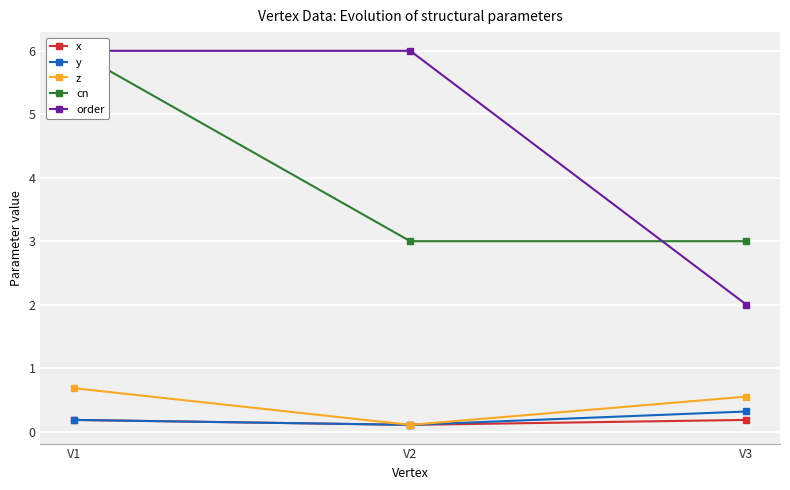

What is the value of the cn point at the 2nd from the left?

3.0